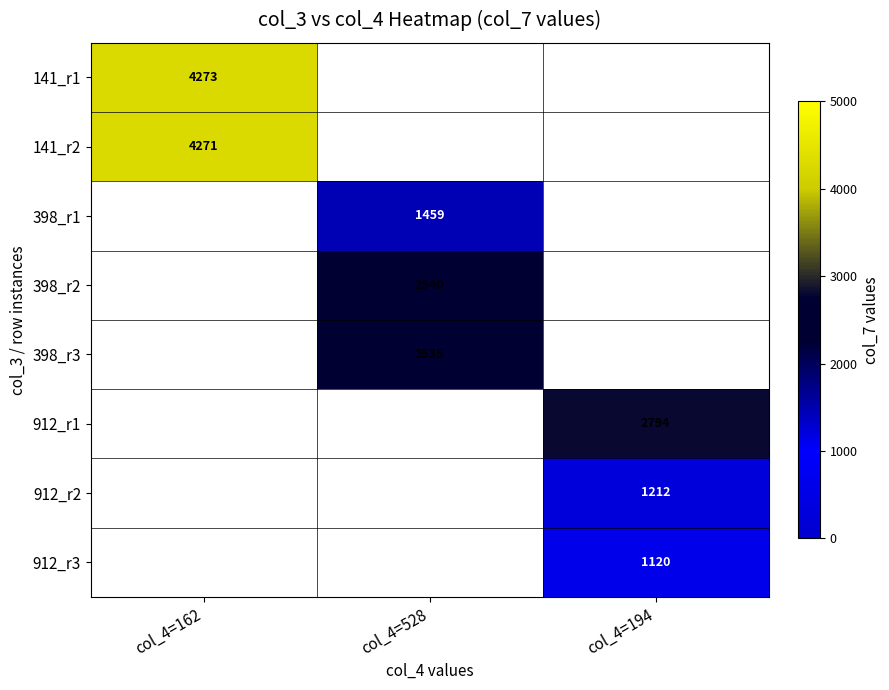

The 912_r3 series shows 1120 at col_4=194. True or false?

True